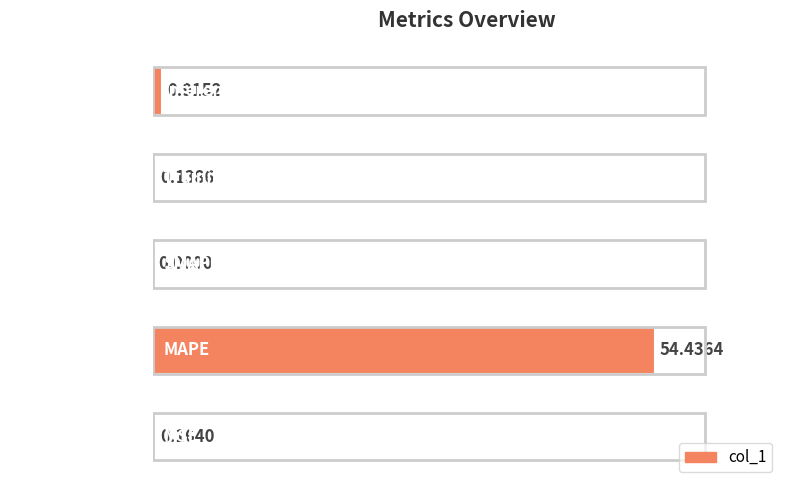

What is the sum of the values at MAPE and Inference Time?

55.4